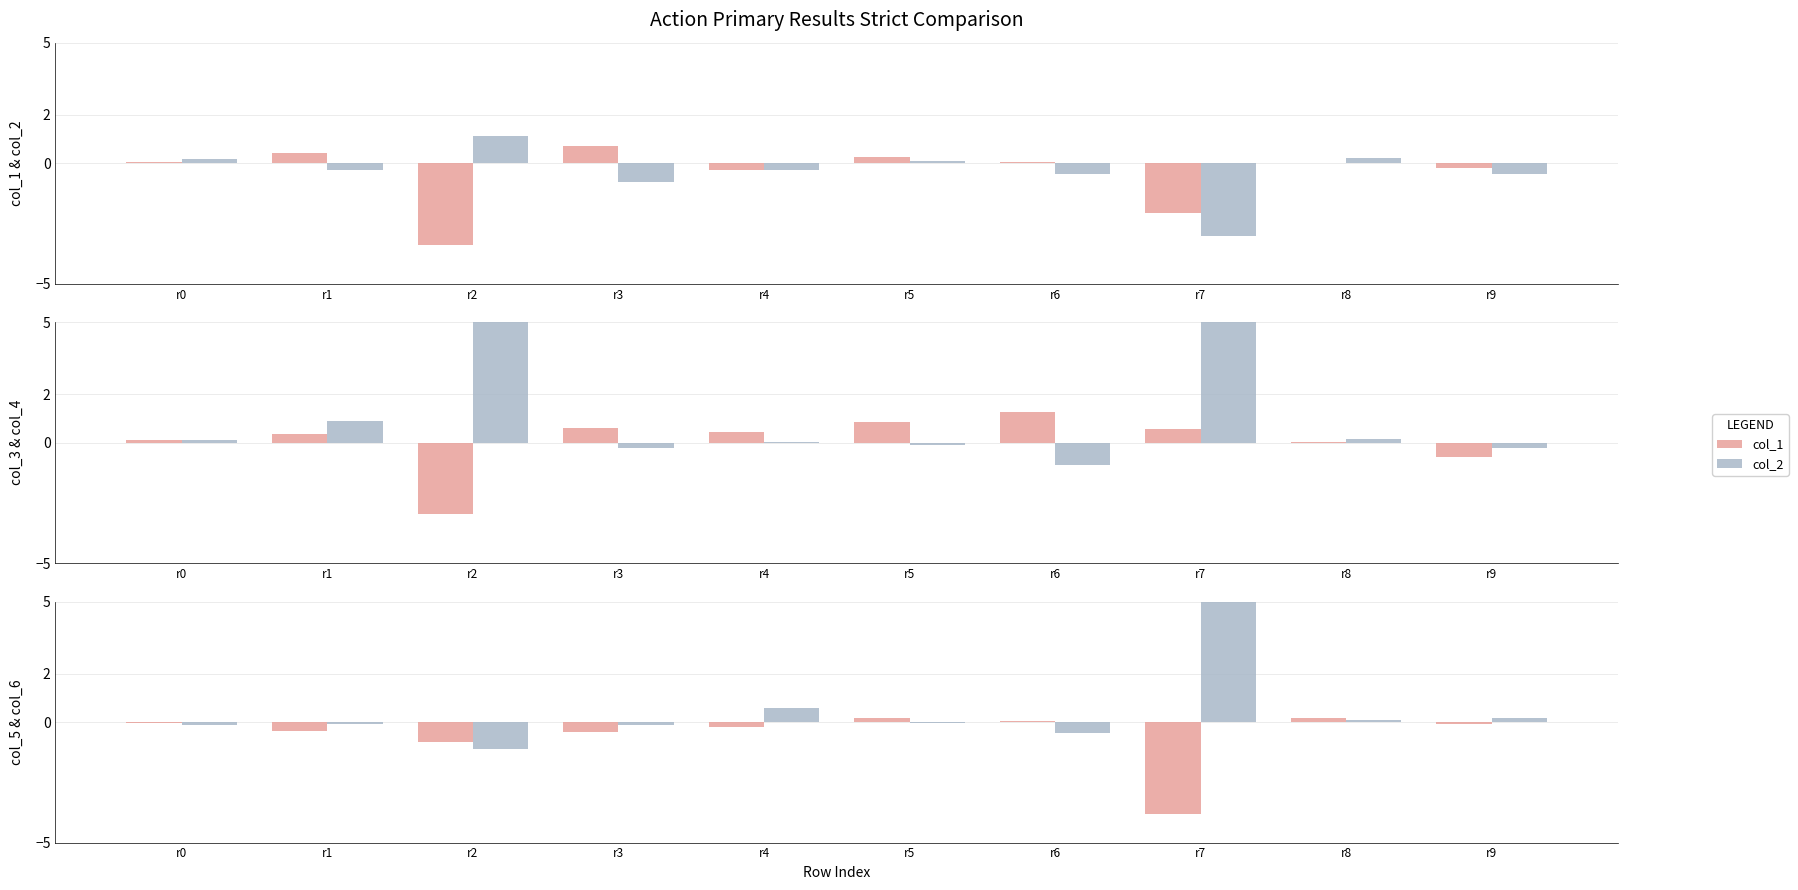

What is the average value of the col_4 series?

1.0